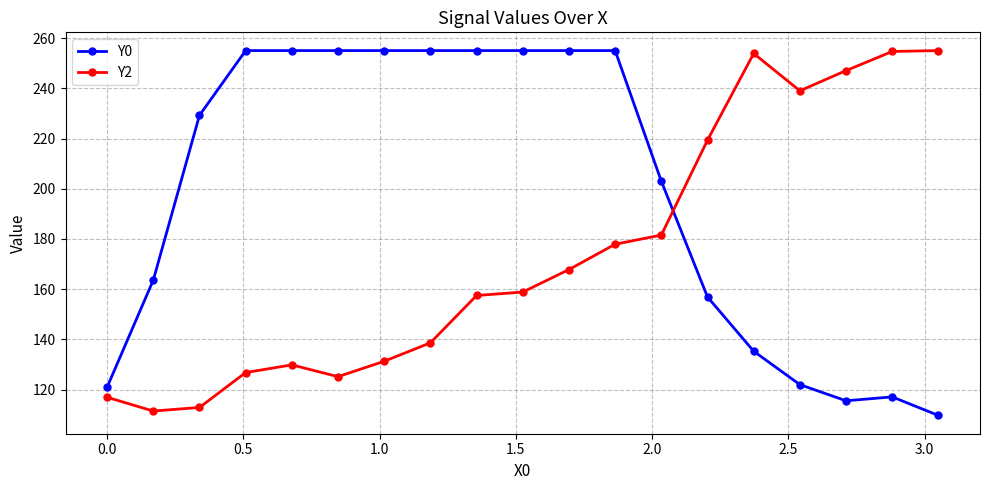

What is the minimum value for Y2?

111.5